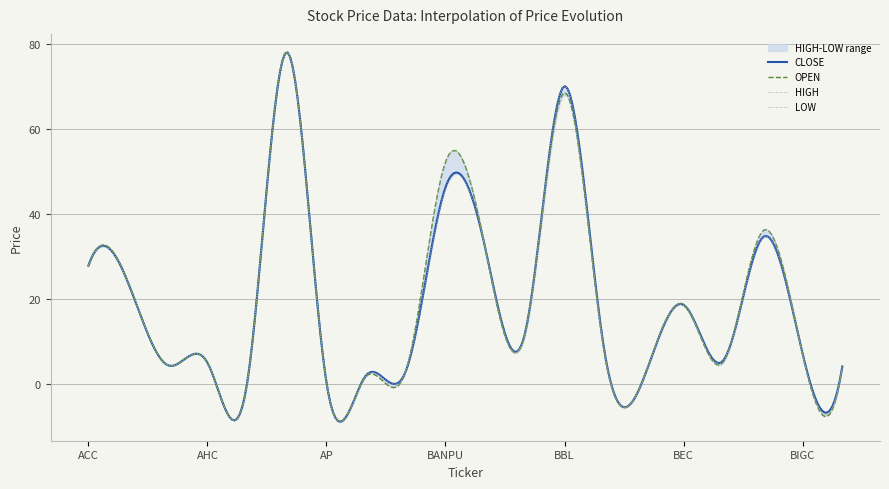

Reading right to left, what are all the values shown in this chart?

HIGH: 4.1	7.1	36.0	5.5	18.8	1.5	8.0	70.0	12.0	32.0	52.1	3.0	2.2	0.3	78.0	0.1	5.0	4.4	24.0	27.8
OPEN: 4.0	6.9	36.0	5.1	18.6	1.5	7.5	68.5	11.8	32.0	52.1	3.0	1.8	0.3	78.0	0.1	5.0	4.4	24.0	27.8
LOW: 4.0	6.8	34.5	5.0	18.4	1.4	7.4	68.0	11.2	32.0	45.9	3.0	1.8	0.3	78.0	0.1	5.0	4.4	23.6	27.8
CLOSE: 4.1	7.1	34.5	5.5	18.6	1.4	8.0	70.0	11.8	32.0	46.2	3.0	2.0	0.3	78.0	0.1	5.0	4.4	23.8	27.8